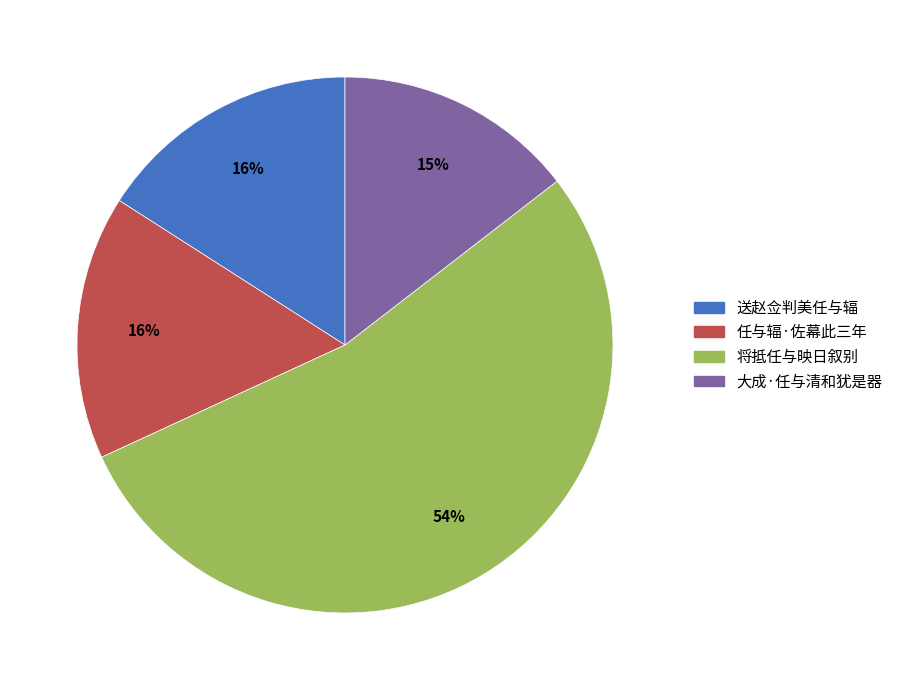

Combined, do 任与辐·佐幕此三年 and 将抵任与映日叙别 account for over 50%?

Yes